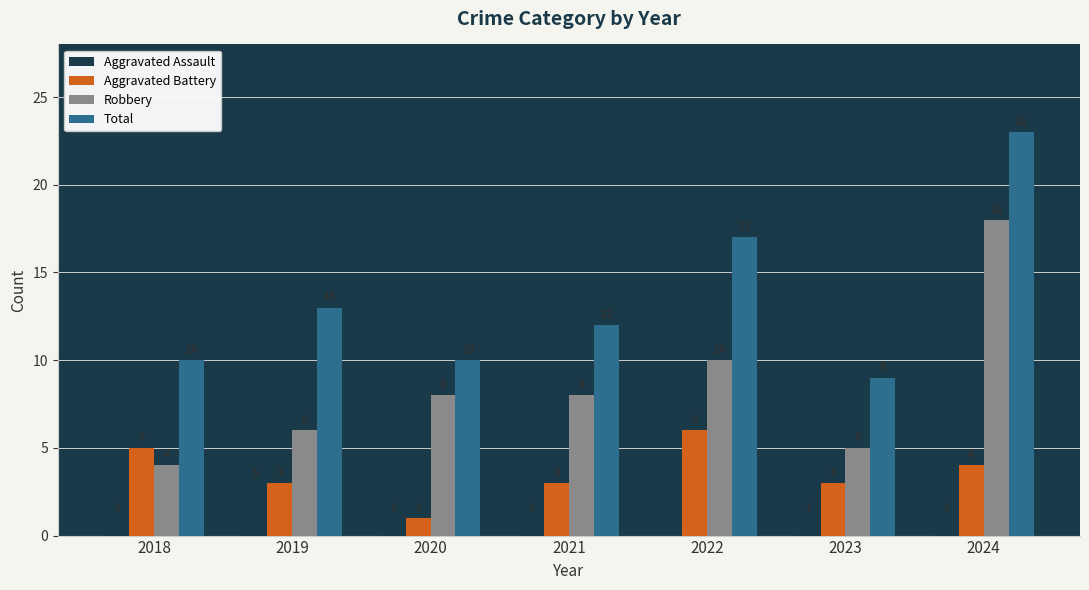

Reading left to right, what are all the values shown in this chart?

Aggravated Assault: 1	3	1	1	0	1	1
Aggravated Battery: 5	3	1	3	6	3	4
Robbery: 4	6	8	8	10	5	18
Total: 10	13	10	12	17	9	23